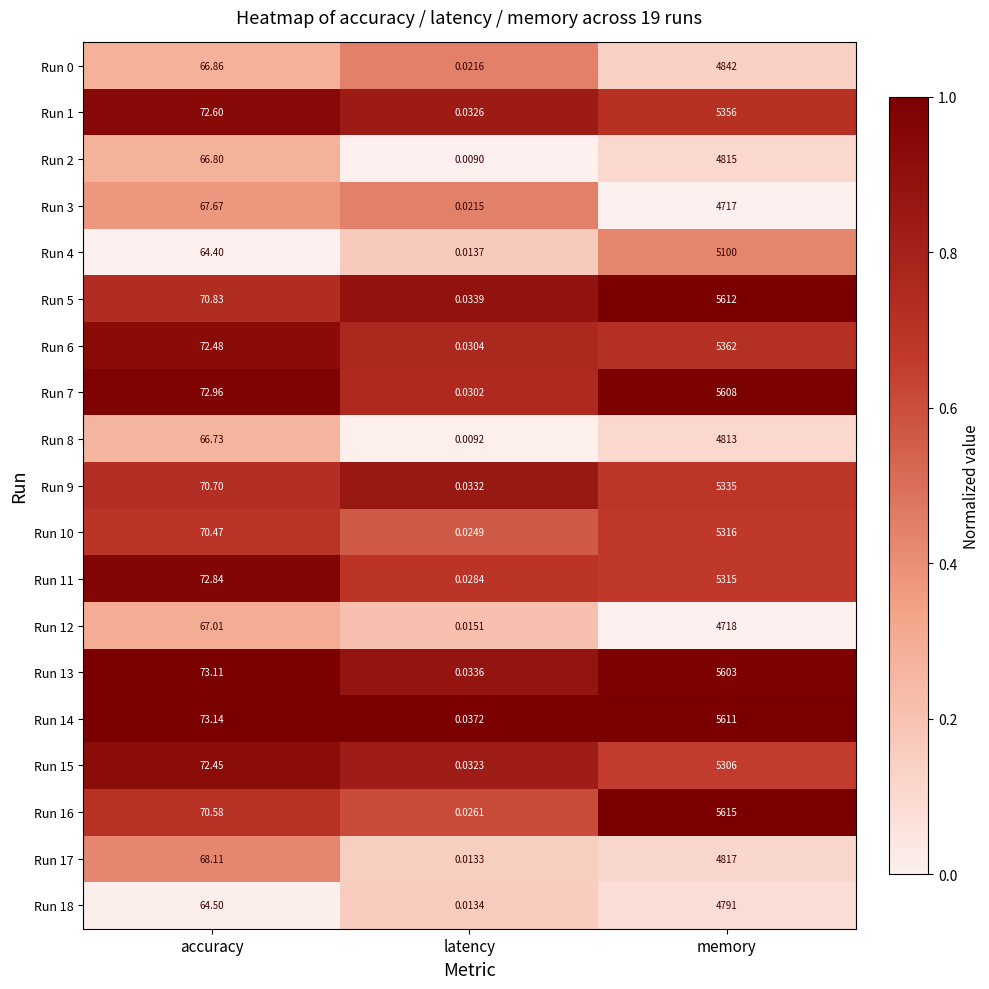

At which category is the sum across all series the highest?

memory